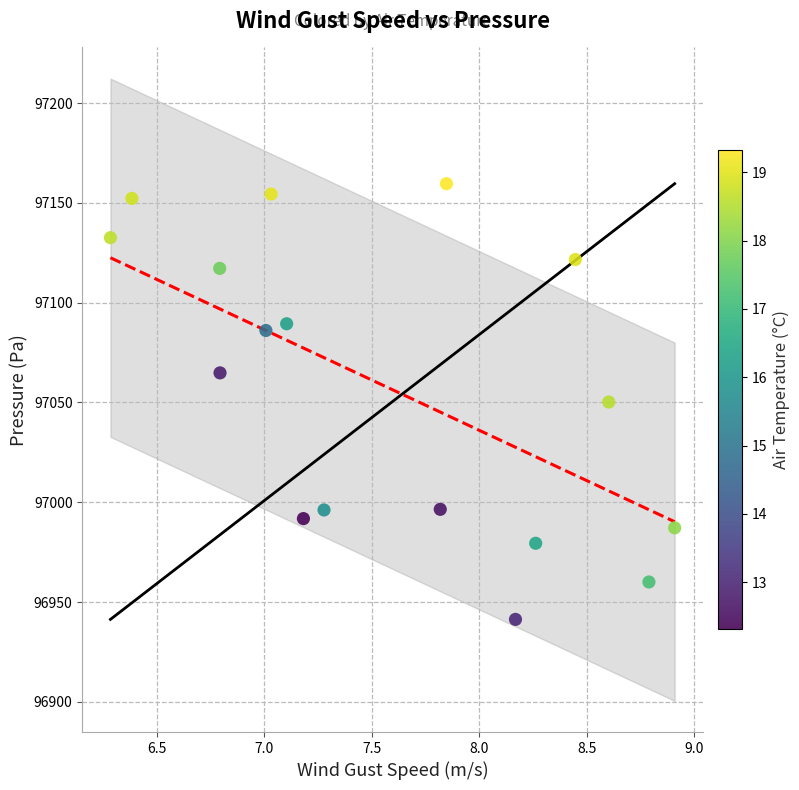

How many points are shown in the scatter plot?

17